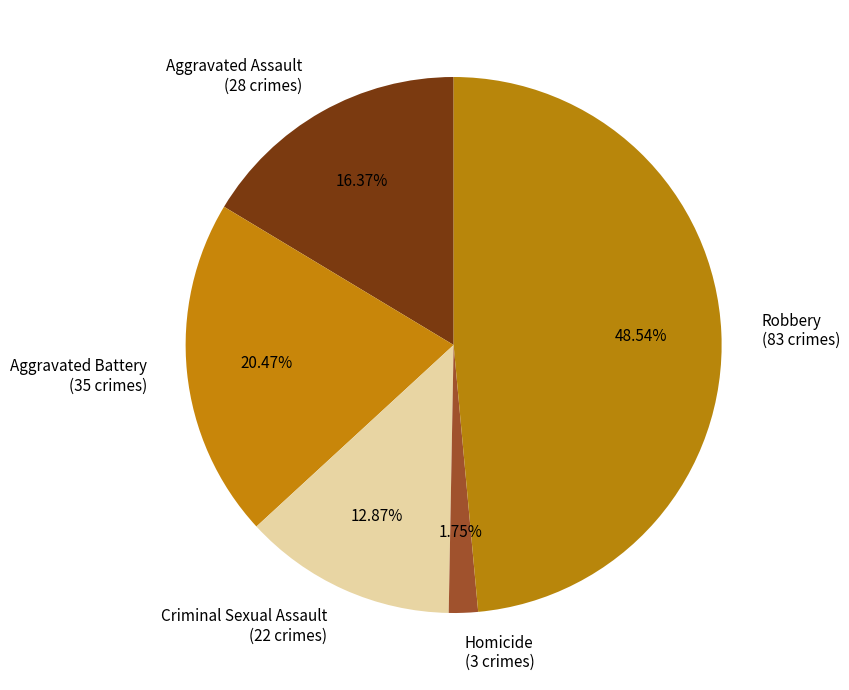

How many slices are in this pie chart?

5